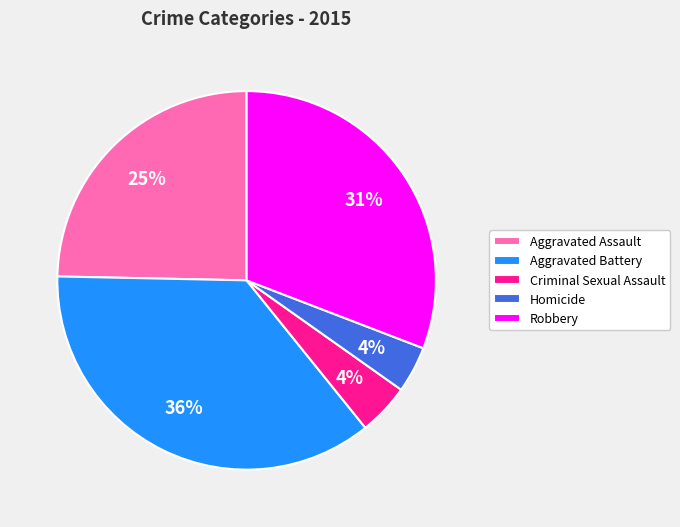

To the nearest percent, what percentage of the pie is Homicide?

4%